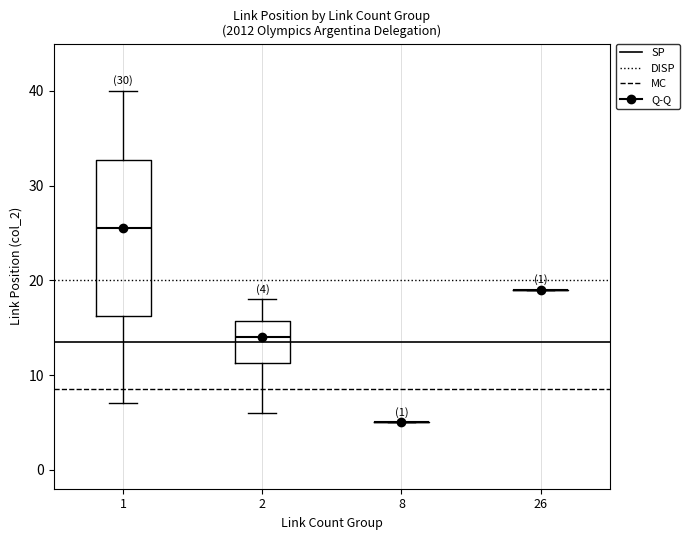

Which box is the tallest, from its lower edge to its upper edge?

1